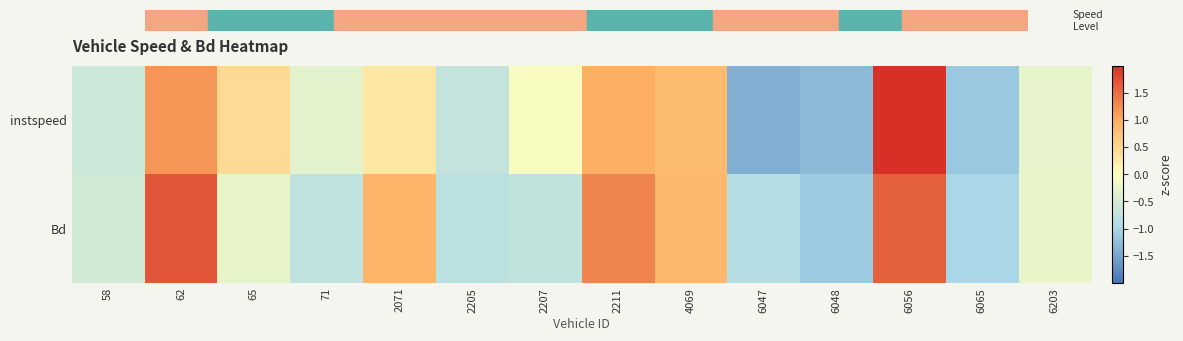

What is the total value across all series at 6056?

3.8